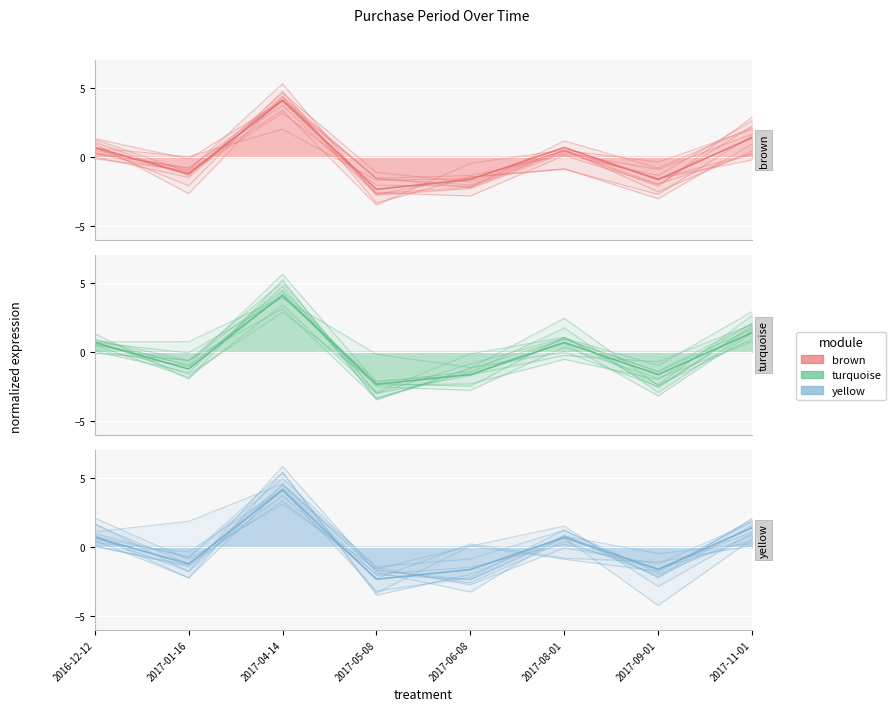

Reading left to right, transcribe all the data shown in this chart.

brown: 0.7	-1.2	4.1	-2.3	-1.6	0.7	-1.6	1.4
turquoise: 0.7	-1.2	4.1	-2.3	-1.6	0.7	-1.6	1.4
yellow: 0.7	-1.2	4.1	-2.3	-1.6	0.7	-1.6	1.4